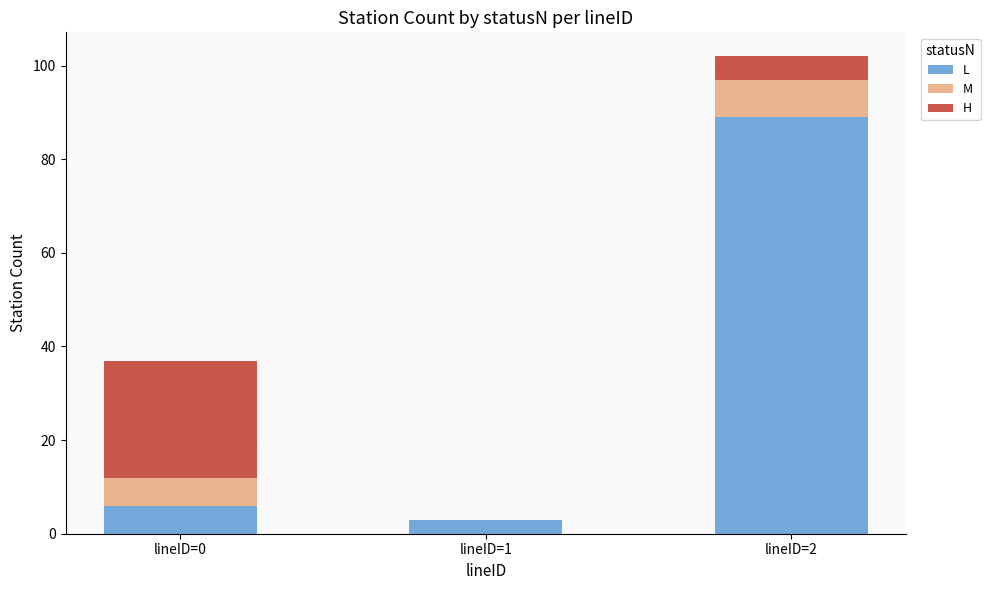

Reading right to left, what are the values for L?

lineID=2=89	lineID=1=3	lineID=0=6